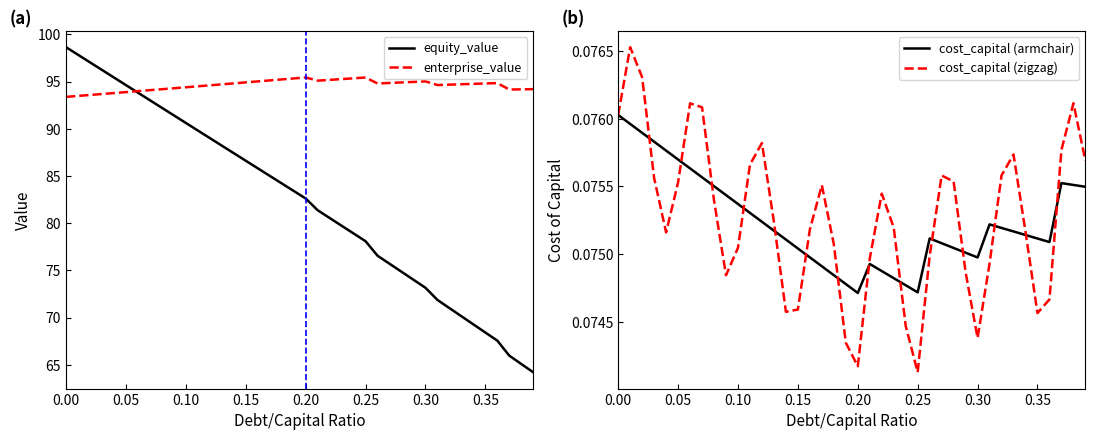

What is the minimum value shown in the chart?

0.1